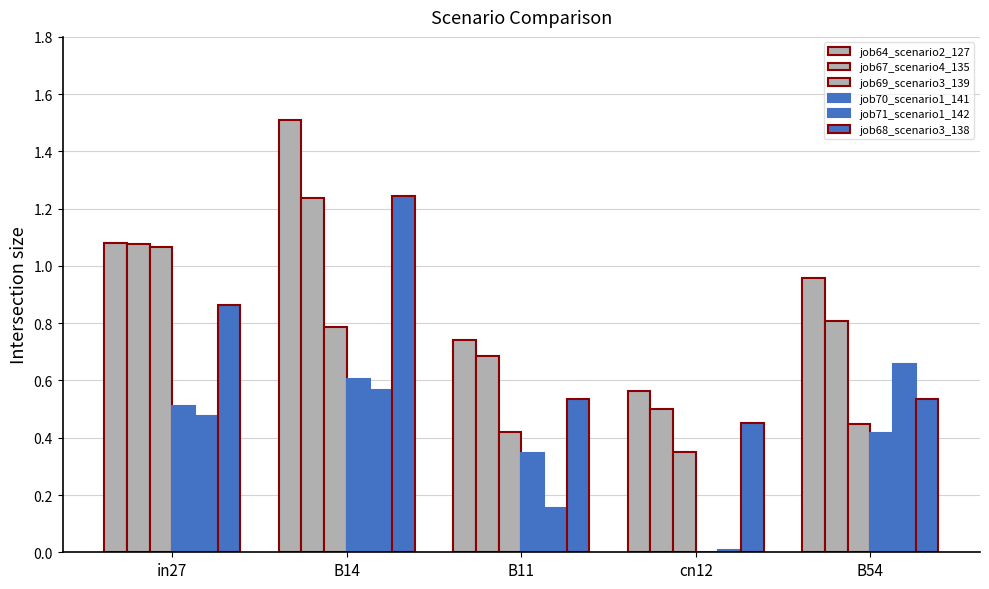

How many groups of bars are there?

5